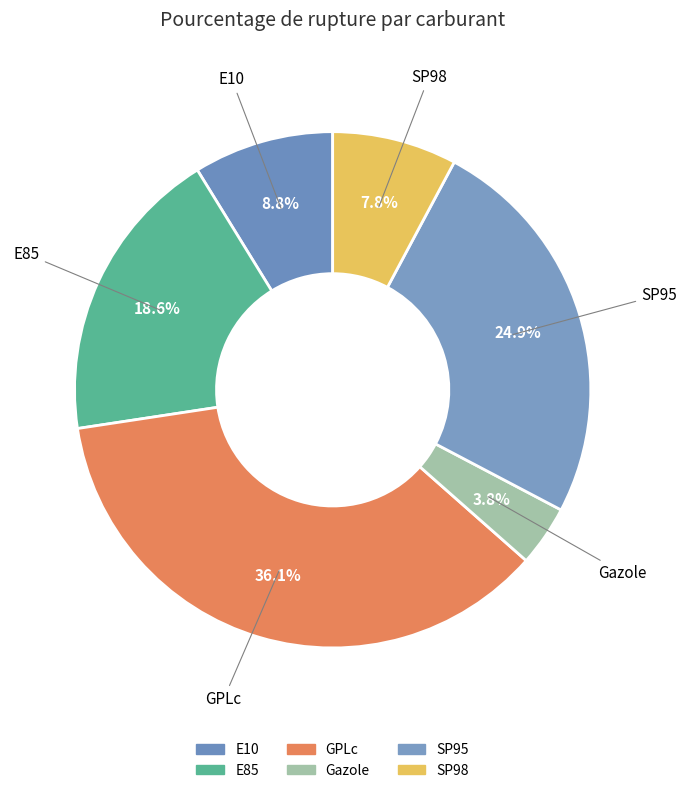

Is it true that Gazole is 4% of the pie?

True